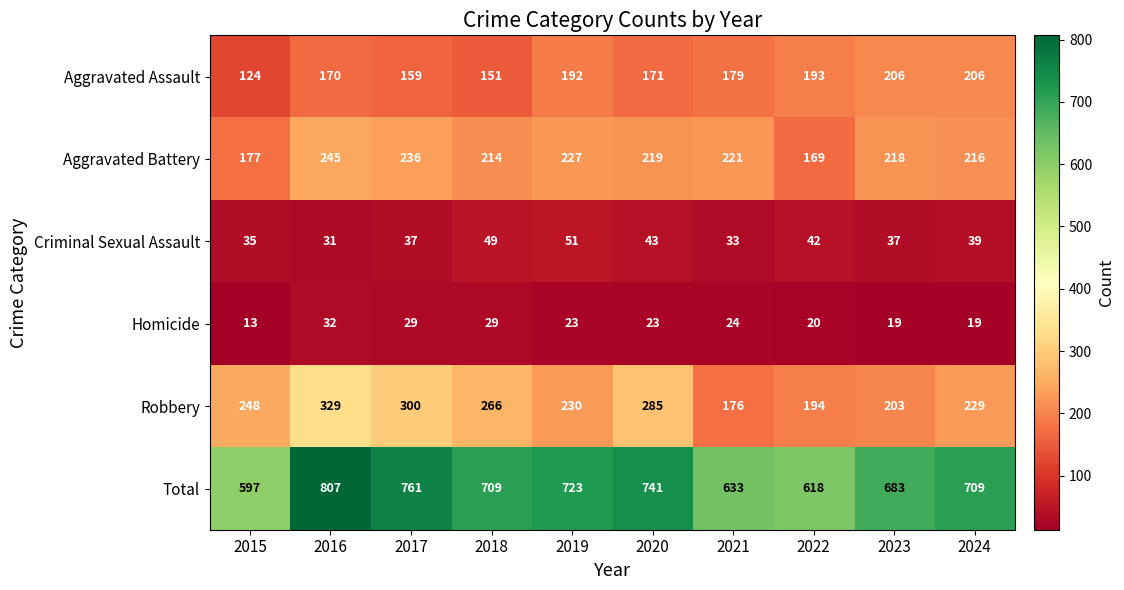

What is the difference between the maximum and minimum values in the Aggravated Battery series?

76